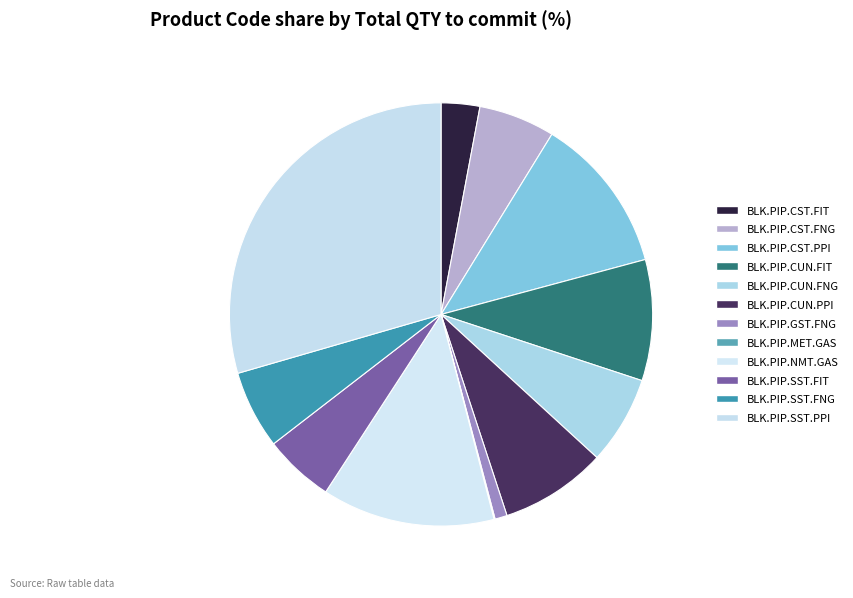

How many segments does this pie chart have?

12